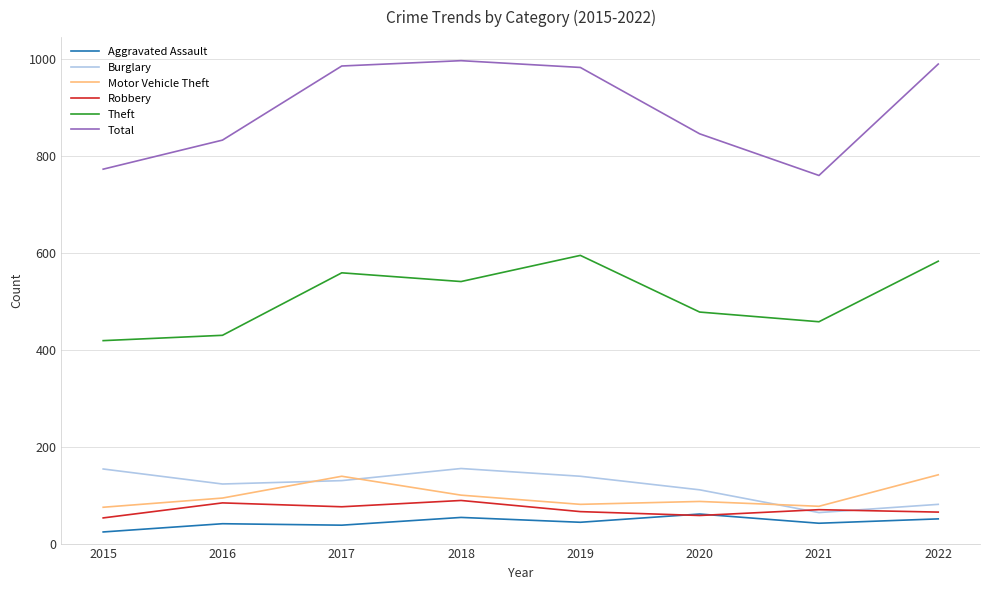

Does the chart display data point markers on the line(s)?

No